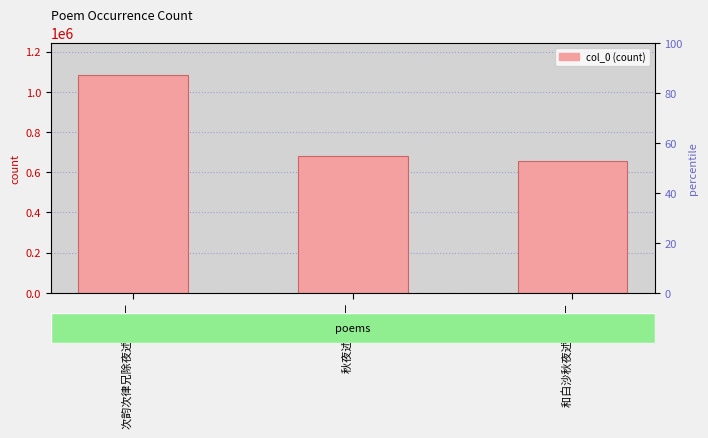

Where is the data nearest to the value 869863?

秋夜述怀 其一